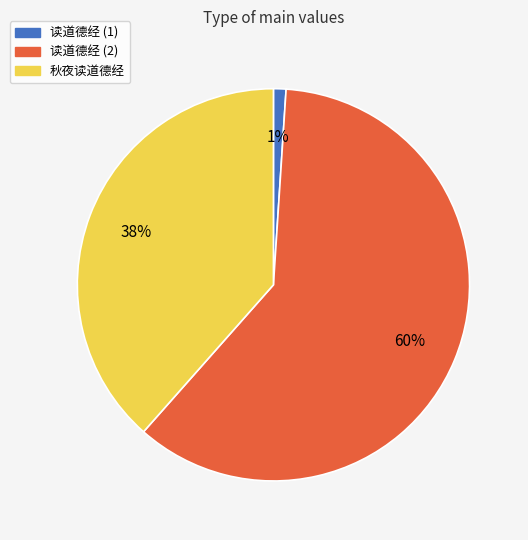

True or false: 秋夜读道德经 accounts for 30% of the total.

False